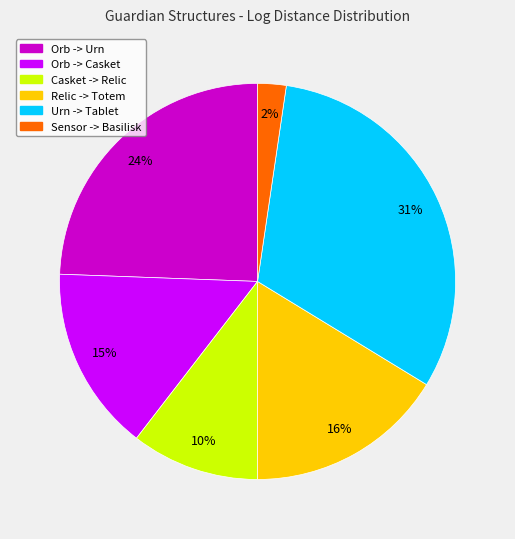

Rank the categories by value from lowest to highest.

Sensor -> Basilisk, Casket -> Relic, Orb -> Casket, Relic -> Totem, Orb -> Urn, Urn -> Tablet